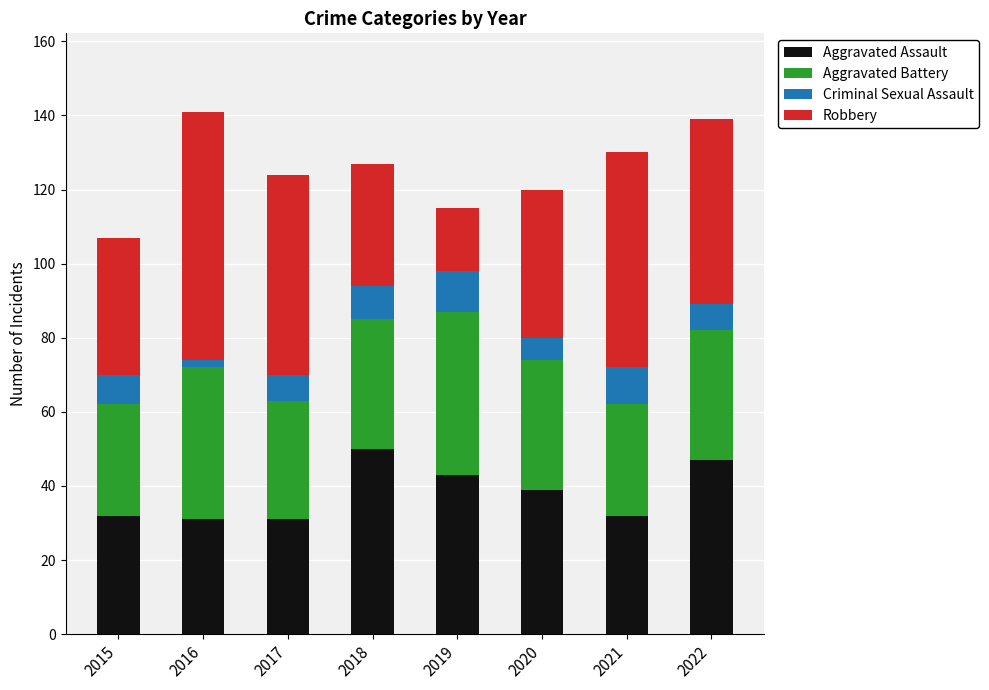

What is the maximum value for Aggravated Assault?

50